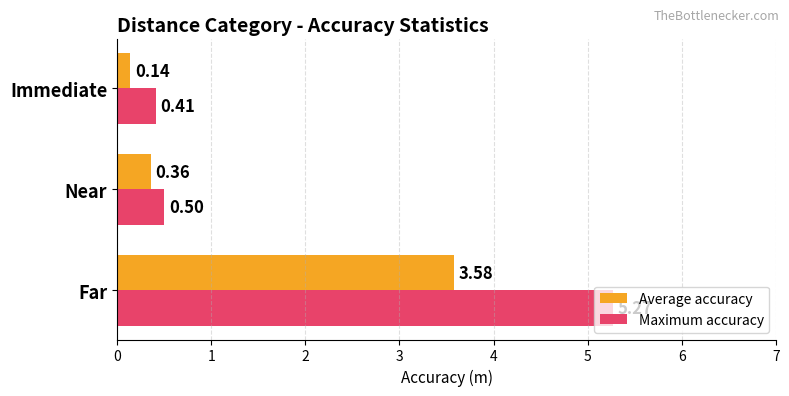

What is the difference between the maximum and minimum values in the Average accuracy series?

3.4